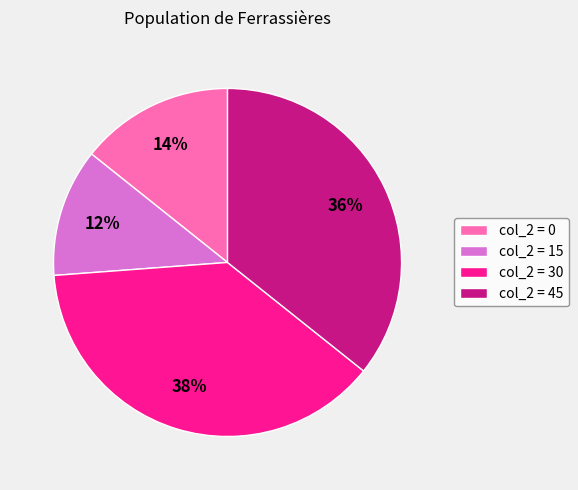

Rank the categories by value from lowest to highest.

col_2 = 15, col_2 = 0, col_2 = 45, col_2 = 30